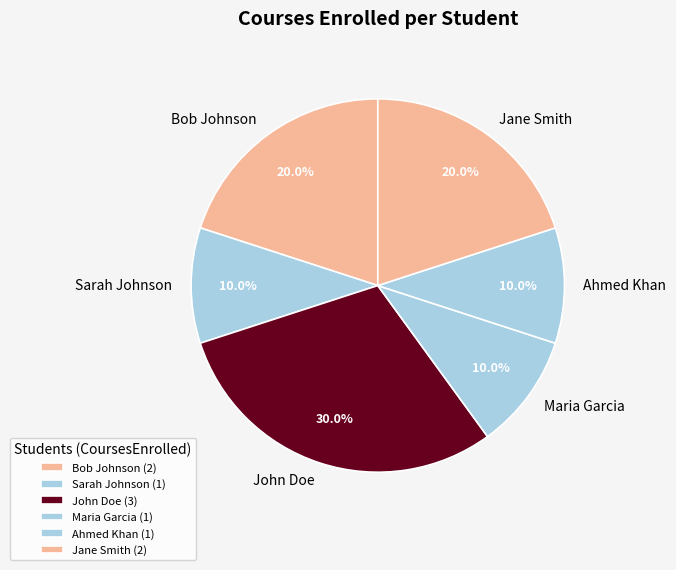

Does Jane Smith represent more than half of the total?

No